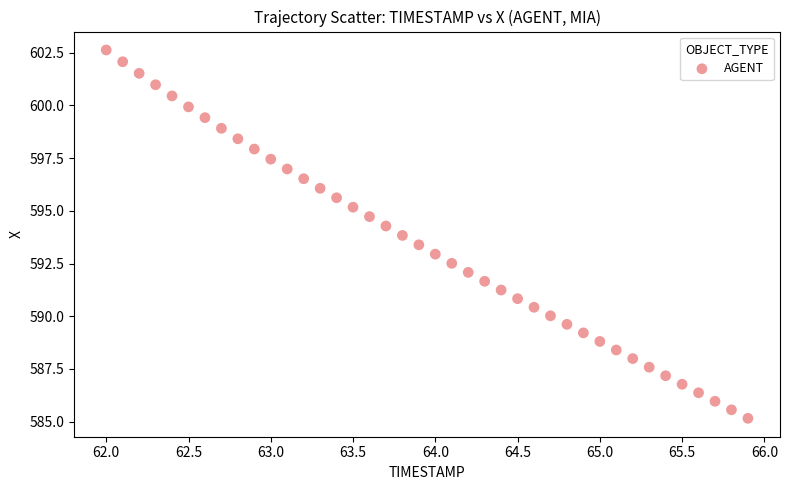

What is the range of X values (max minus min)?

3.9